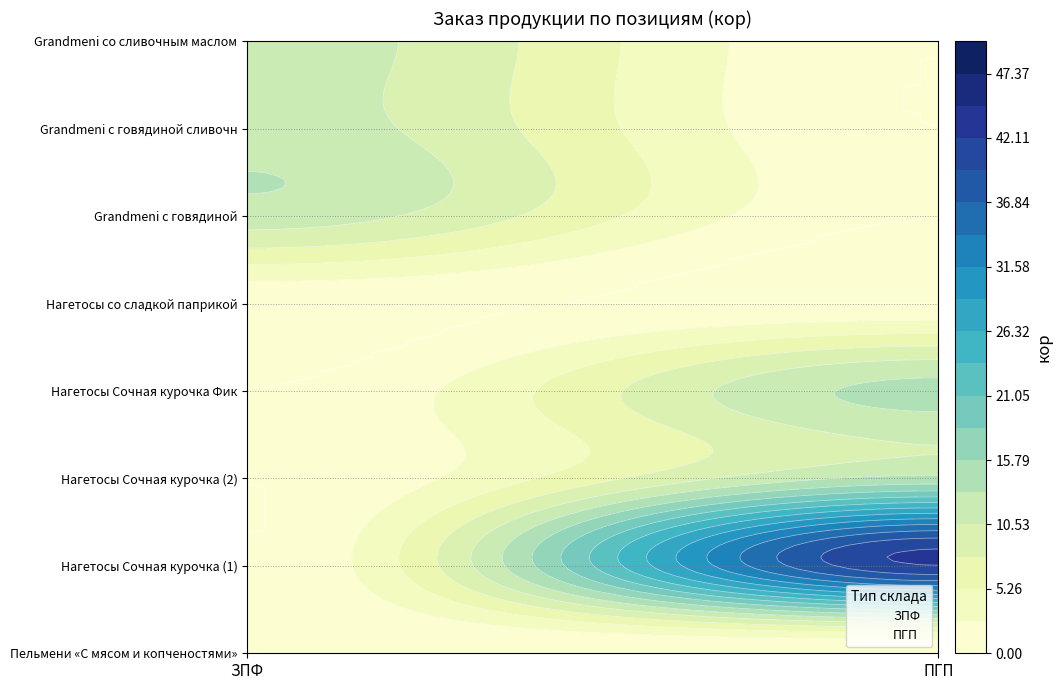

The ПГП series shows 1 at ПГП. True or false?

False